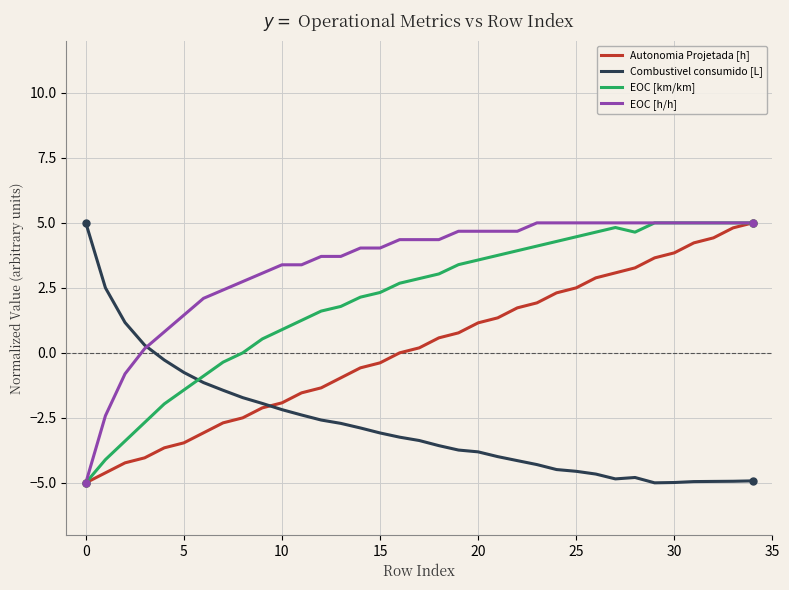

How many lines are shown in the chart?

4